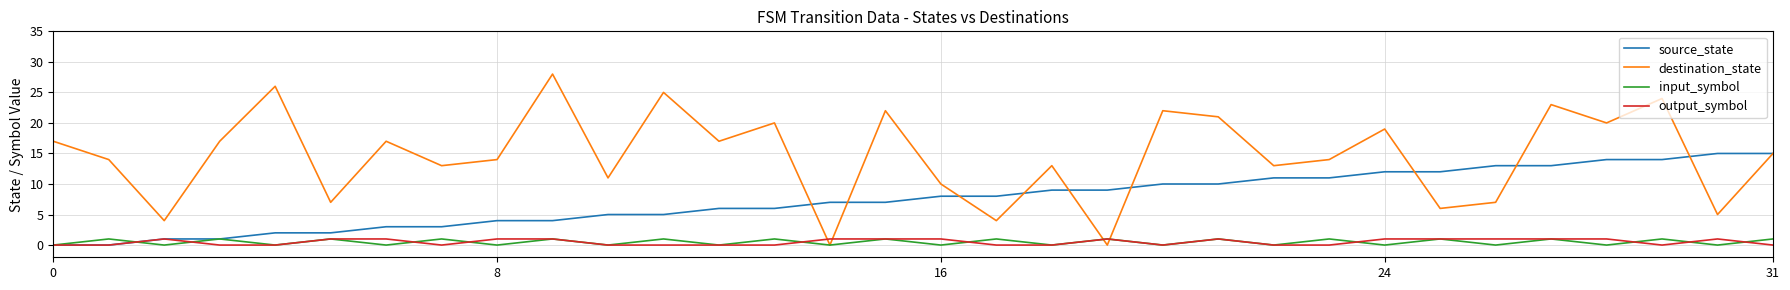

How many times do destination_state and output_symbol cross each other?

4